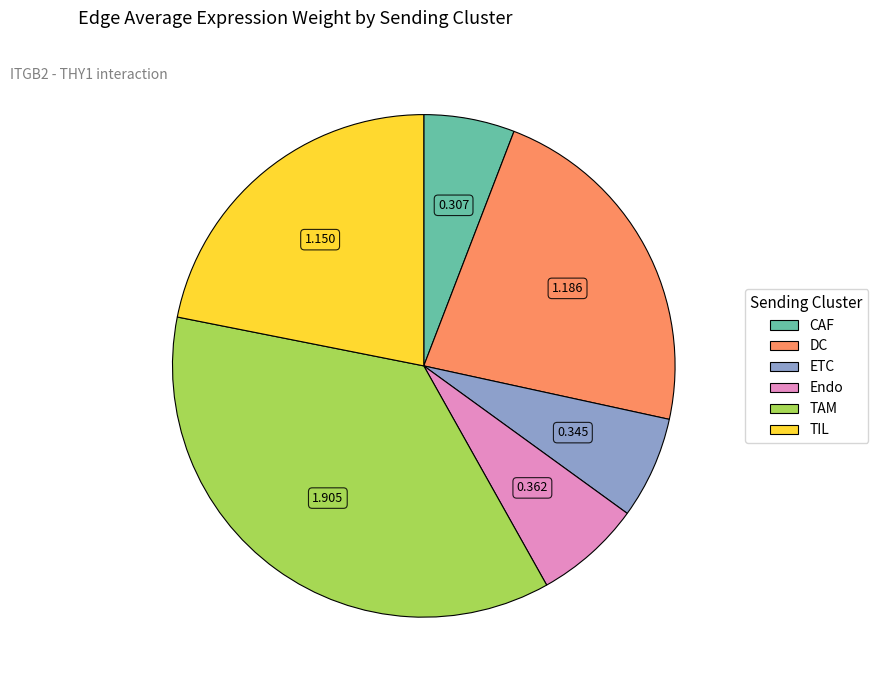

Which has a higher value, Endo or TIL?

TIL